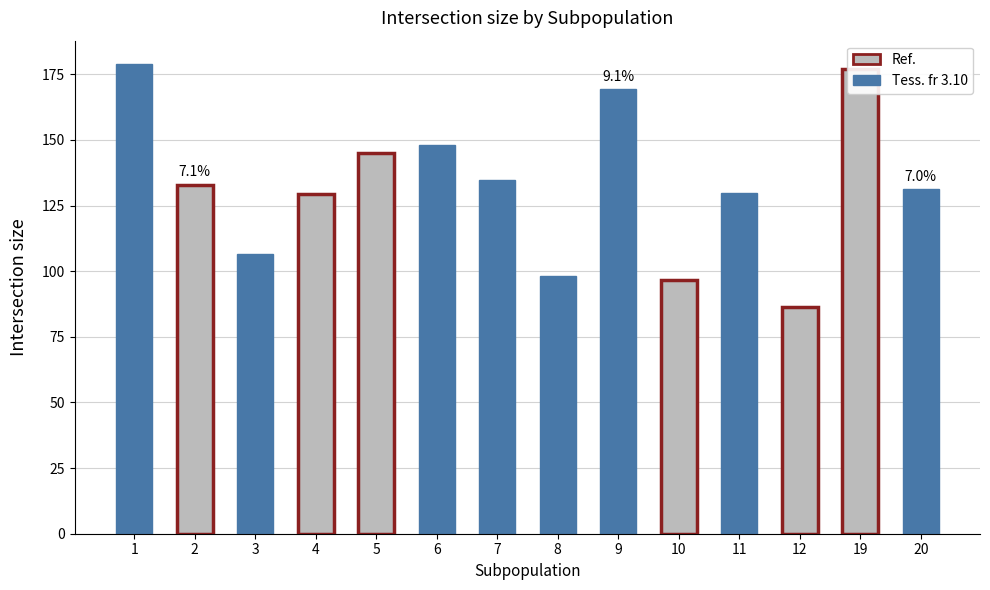

What is the value of the 13th bar from the left?

177.2